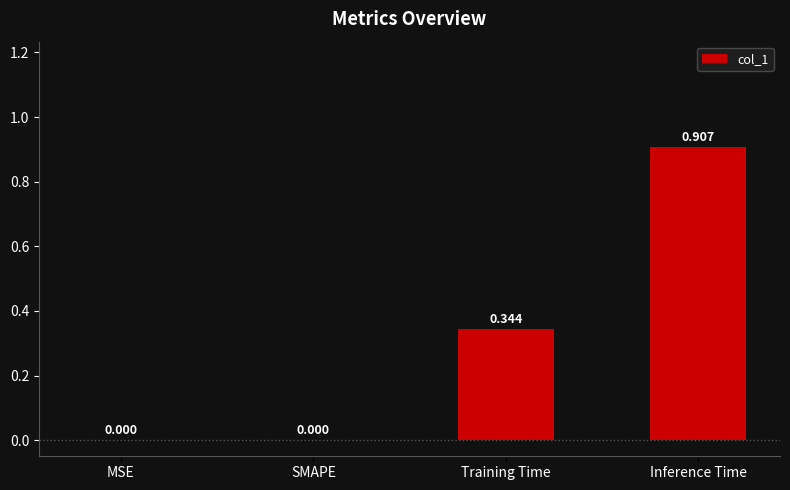

Which category has the highest value across all series?

Inference Time